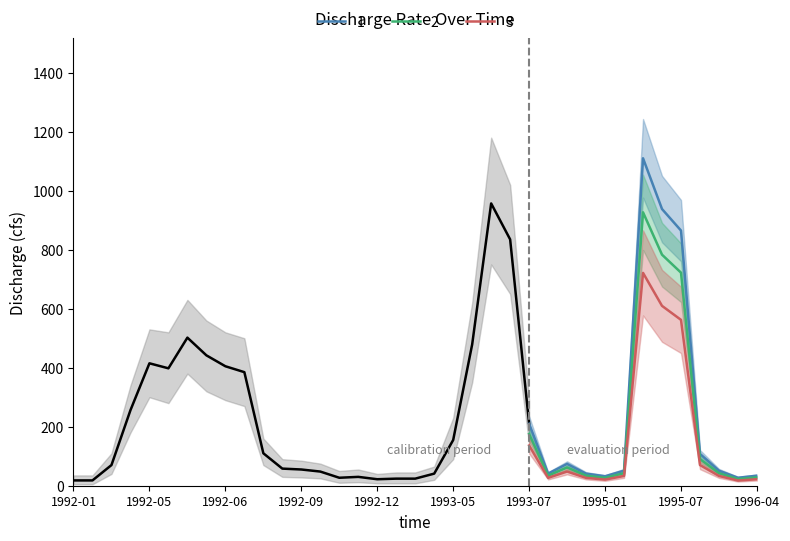

True or false: there are more than 0 points higher than both neighbors.

True